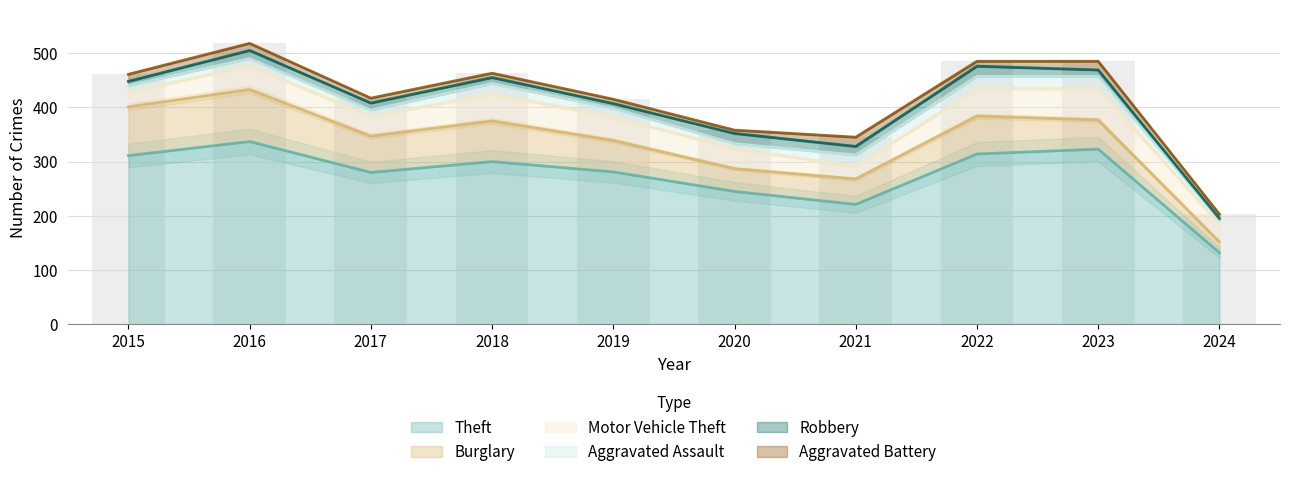

What is the value of the Robbery bar at the 7th from the left?

16